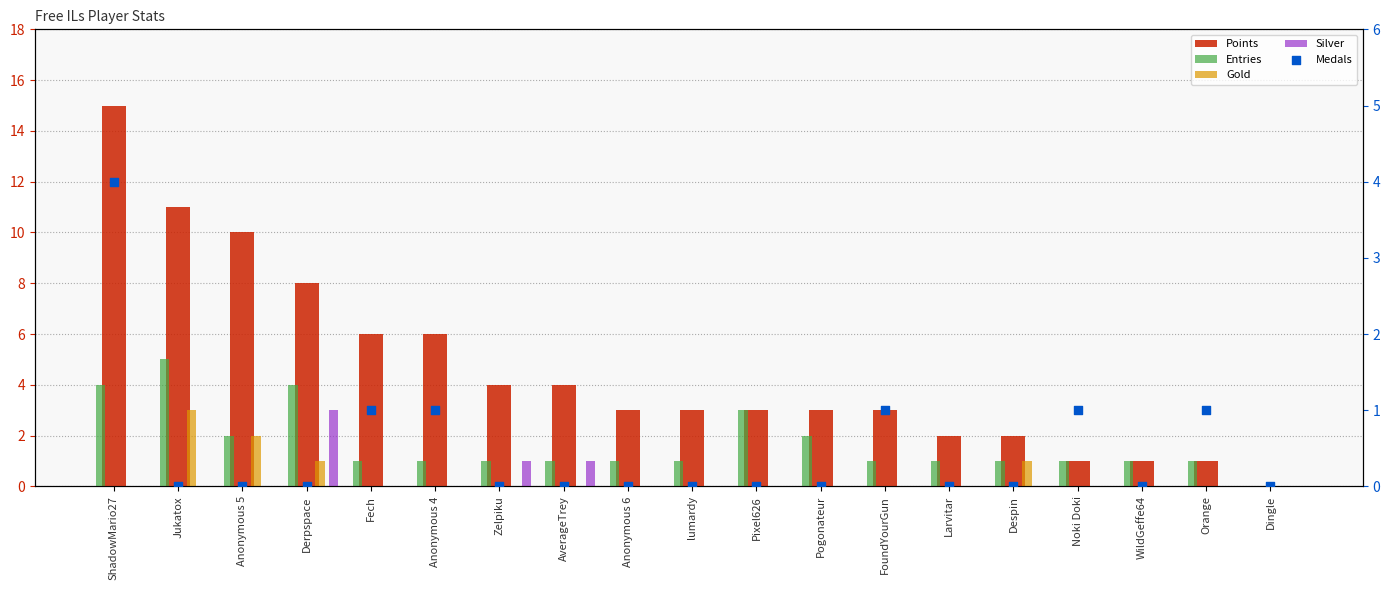

Which series has the largest total across all categories?

Points